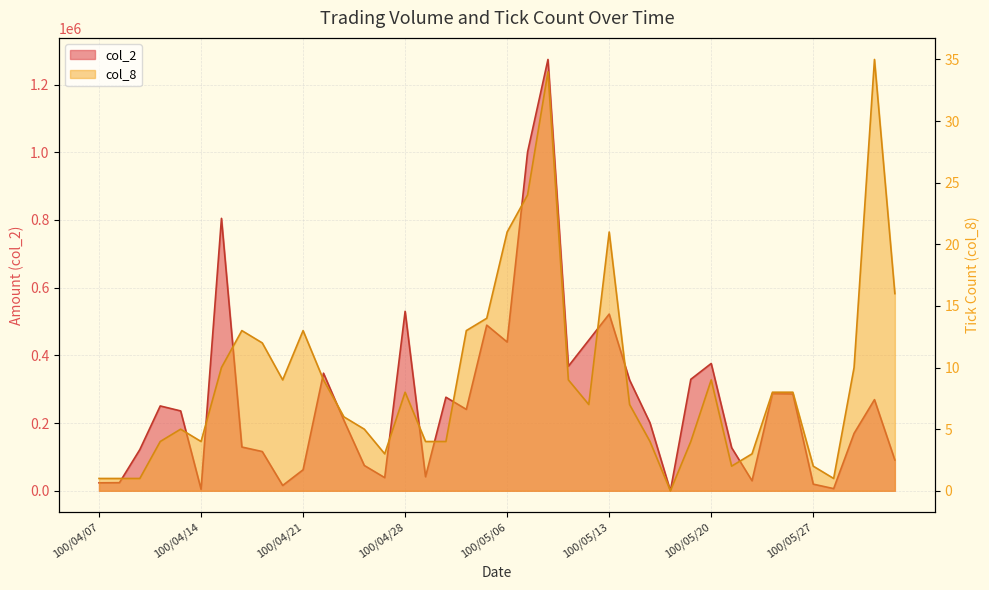

Reading right to left, list all the values displayed in this chart.

col_2: 100/06/02=90850	100/06/01=269310	100/05/31=169600	100/05/30=6450	100/05/27=19650	100/05/26=286220	100/05/25=287170	100/05/24=29620	100/05/23=127430	100/05/20=376170	100/05/19=329390	100/05/18=0	100/05/17=200630	100/05/16=327260	100/05/13=522050	100/05/12=444990	100/05/11=368040	100/05/10=1274270	100/05/09=1000560	100/05/06=439500	100/05/05=489400	100/05/04=240500	100/05/03=276480	100/04/29=41500	100/04/28=530230	100/04/27=38900	100/04/26=74800	100/04/25=208170	100/04/22=347470	100/04/21=62080	100/04/20=15750	100/04/19=115960	100/04/18=129330	100/04/15=804840	100/04/14=4590	100/04/13=235970	100/04/12=250670	100/04/11=121770	100/04/08=24000	100/04/07=23600
col_8: 100/06/02=16	100/06/01=35	100/05/31=10	100/05/30=1	100/05/27=2	100/05/26=8	100/05/25=8	100/05/24=3	100/05/23=2	100/05/20=9	100/05/19=4	100/05/18=0	100/05/17=4	100/05/16=7	100/05/13=21	100/05/12=7	100/05/11=9	100/05/10=34	100/05/09=24	100/05/06=21	100/05/05=14	100/05/04=13	100/05/03=4	100/04/29=4	100/04/28=8	100/04/27=3	100/04/26=5	100/04/25=6	100/04/22=9	100/04/21=13	100/04/20=9	100/04/19=12	100/04/18=13	100/04/15=10	100/04/14=4	100/04/13=5	100/04/12=4	100/04/11=1	100/04/08=1	100/04/07=1